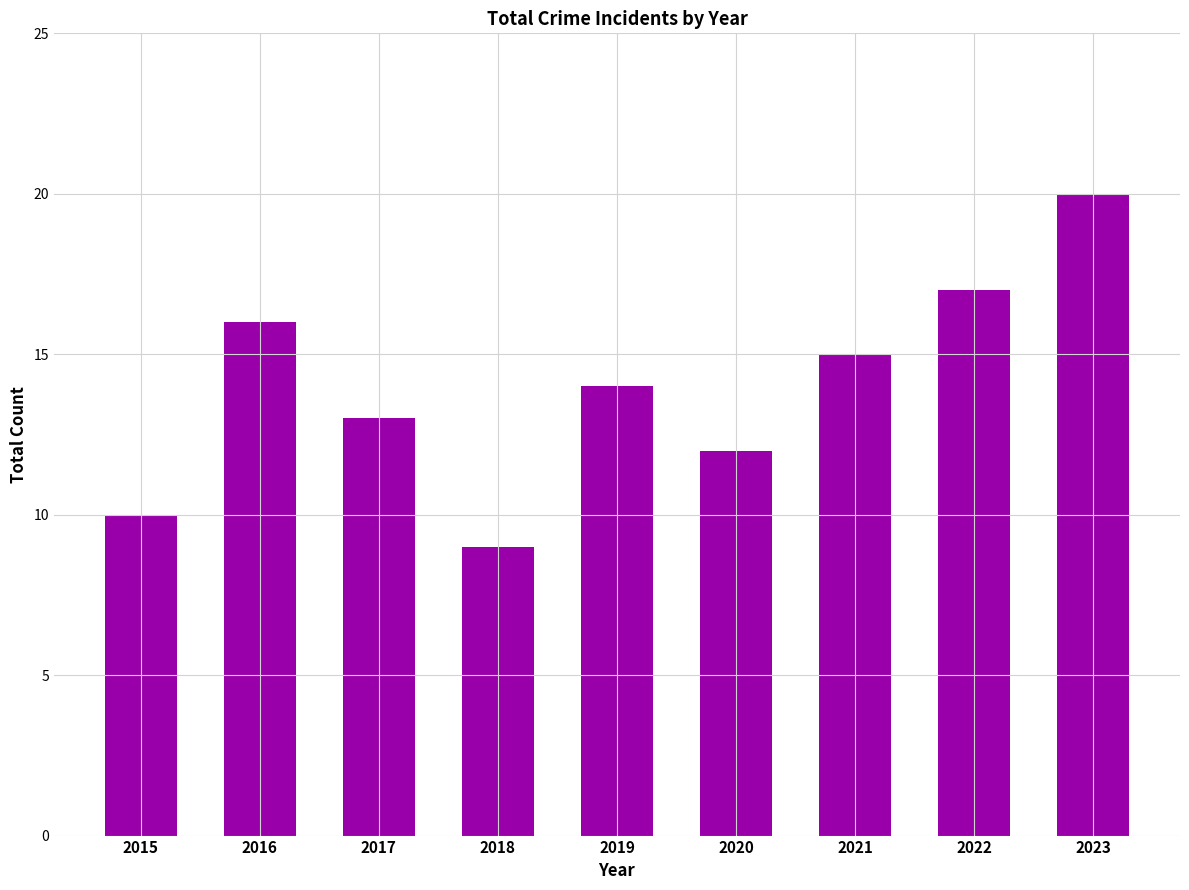

Approximately how many times larger is the value at 2017 compared to 2021?

0.9